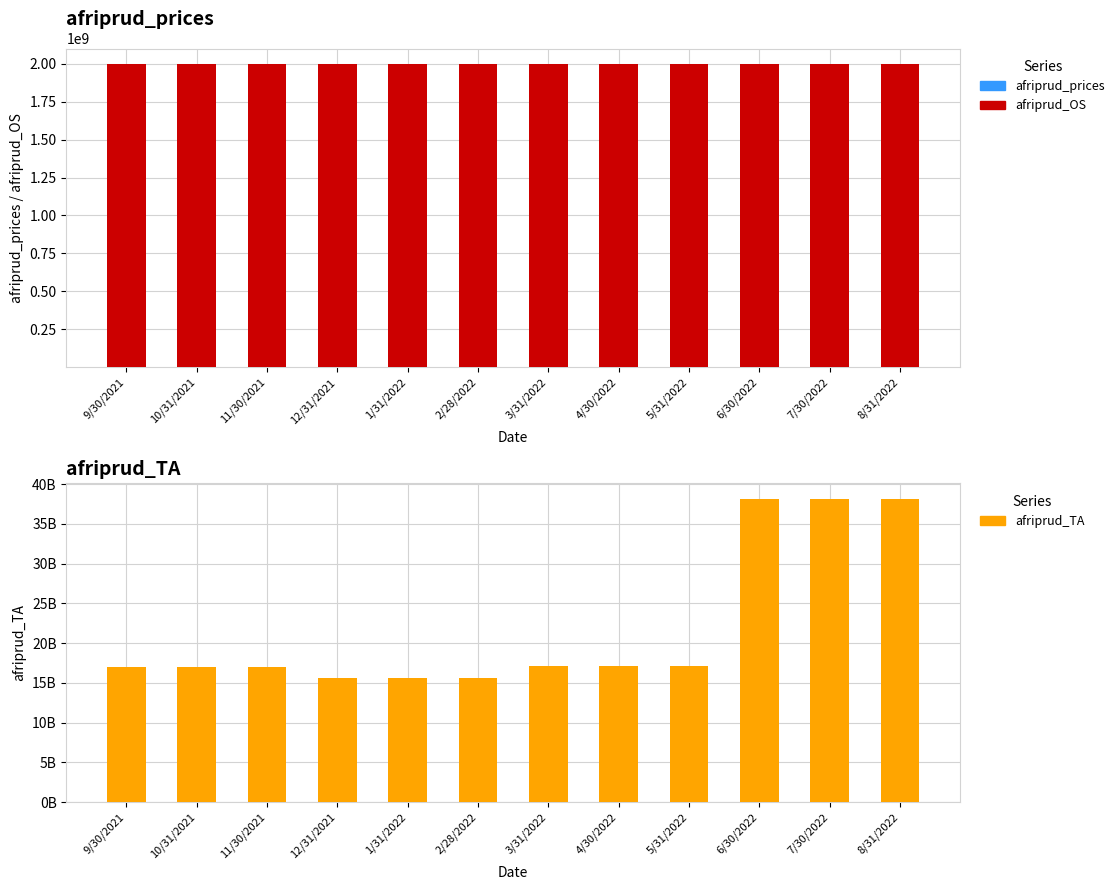

How many bars are there in total?

36